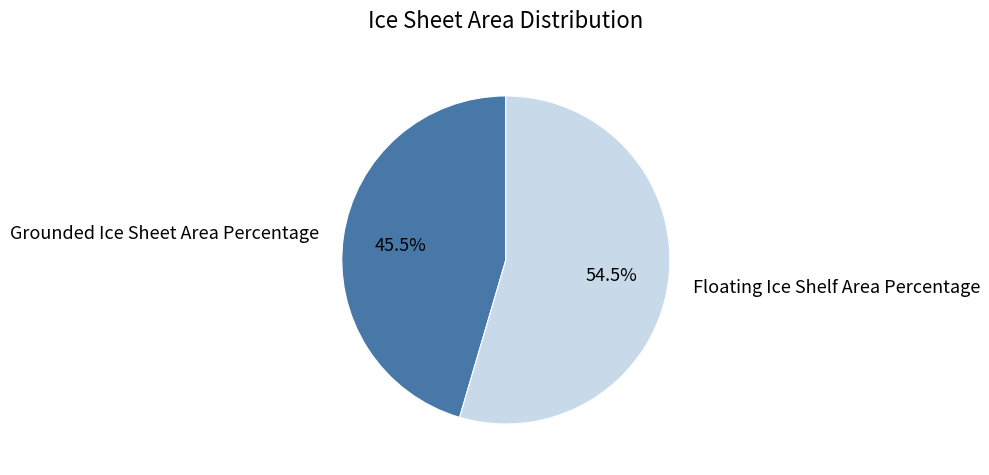

Is there a majority slice in this chart?

Yes